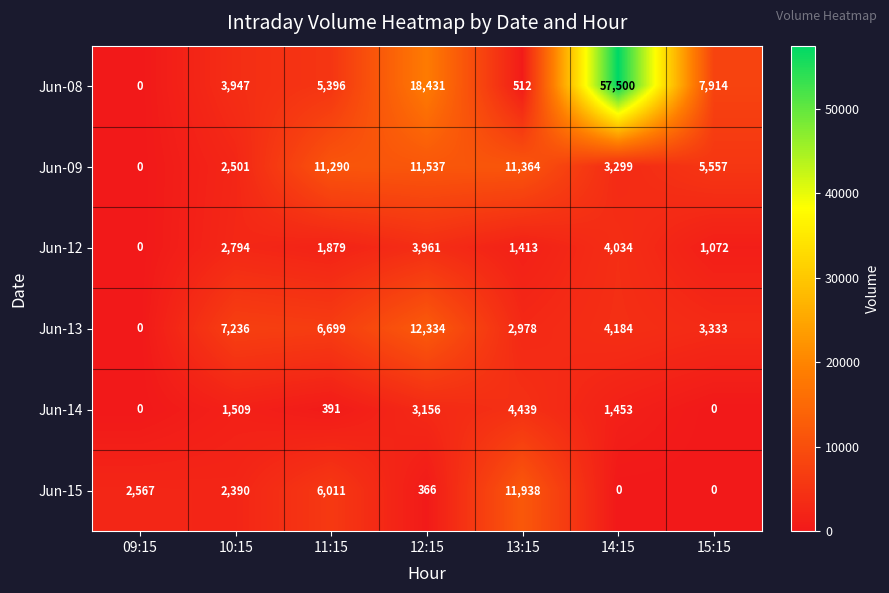

Where does the Jun-12 series first go above 1879?

10:15